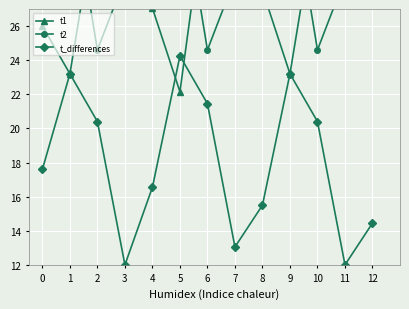

Reading left to right, transcribe all the data shown in this chart.

t1: 26.0	23.2	33.0	28.8	27.0	22.1	34.0	27.8	28.1	23.2	33.0	28.8	29.2
t2: 31.6	34.4	24.6	28.8	31.6	34.4	24.6	28.8	31.6	34.4	24.6	28.8	31.6
t_differences: 17.6	23.2	20.4	12.0	16.6	24.2	21.5	13.1	15.5	23.2	20.4	12.0	14.4